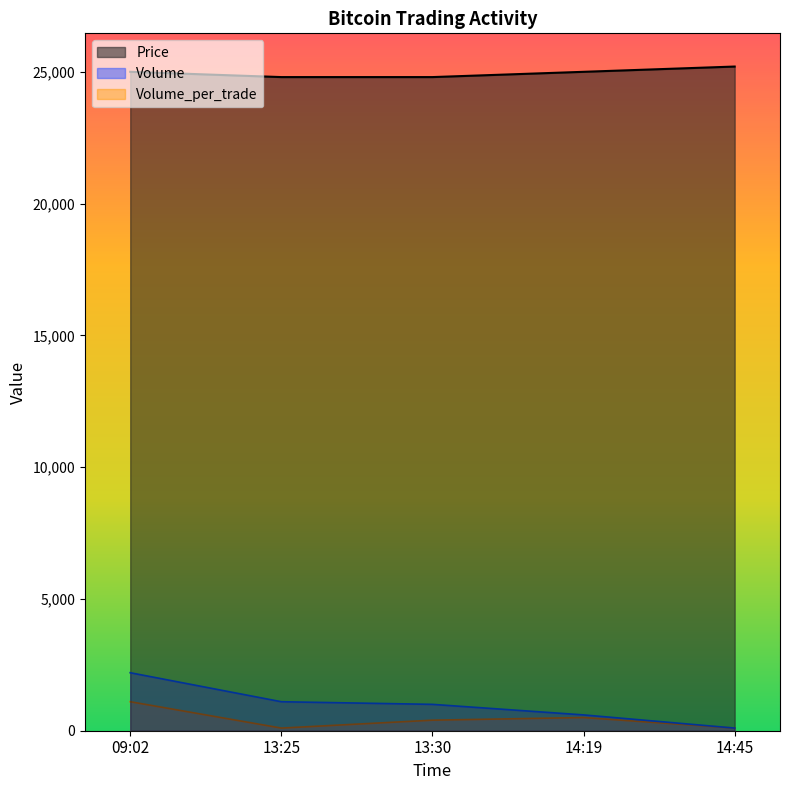

Which label corresponds to the smallest value in the chart?

14:45